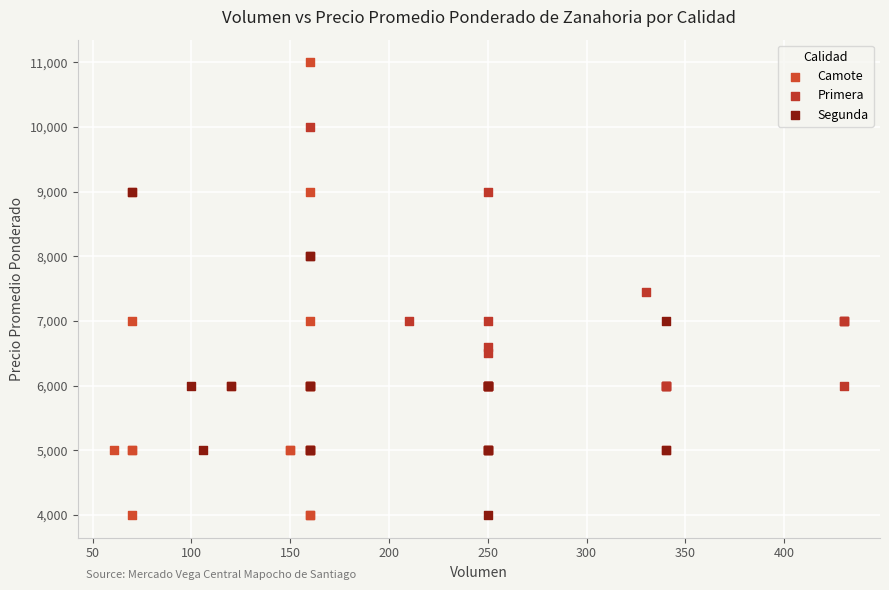

Which series has the widest spread of Y values?

Camote